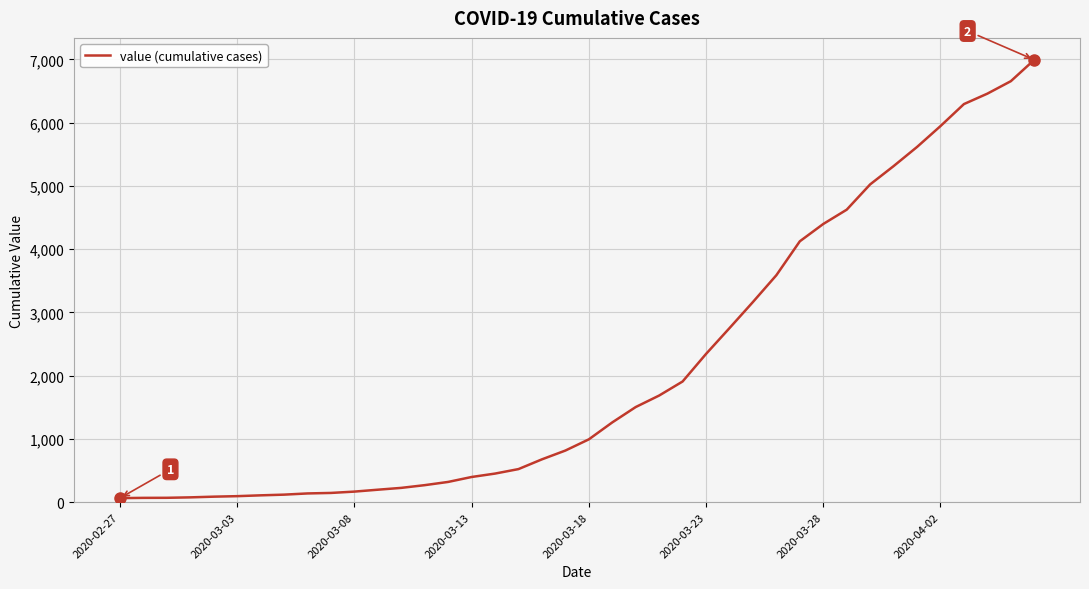

What is the difference between the maximum and minimum values?

6931